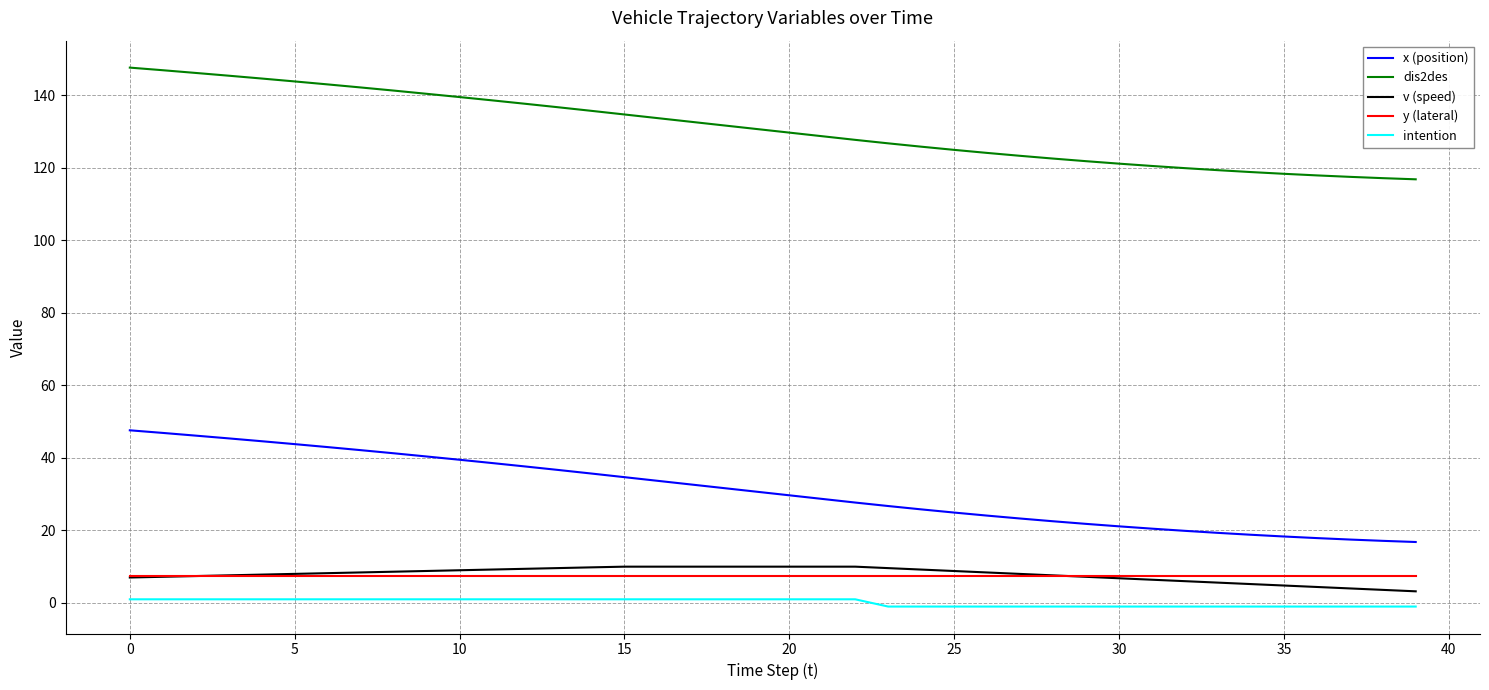

True or false: v (speed) and intention cross at least once.

False